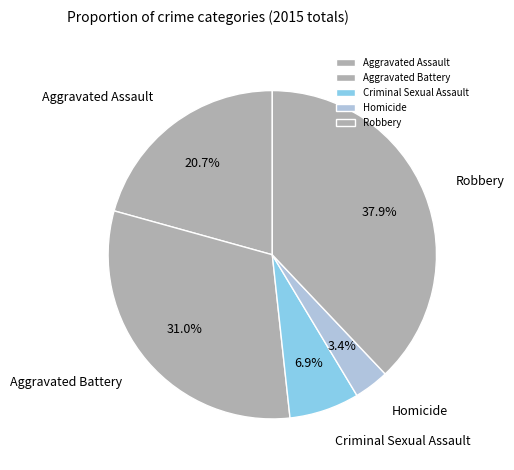

Between Aggravated Assault and Homicide, which is larger?

Aggravated Assault